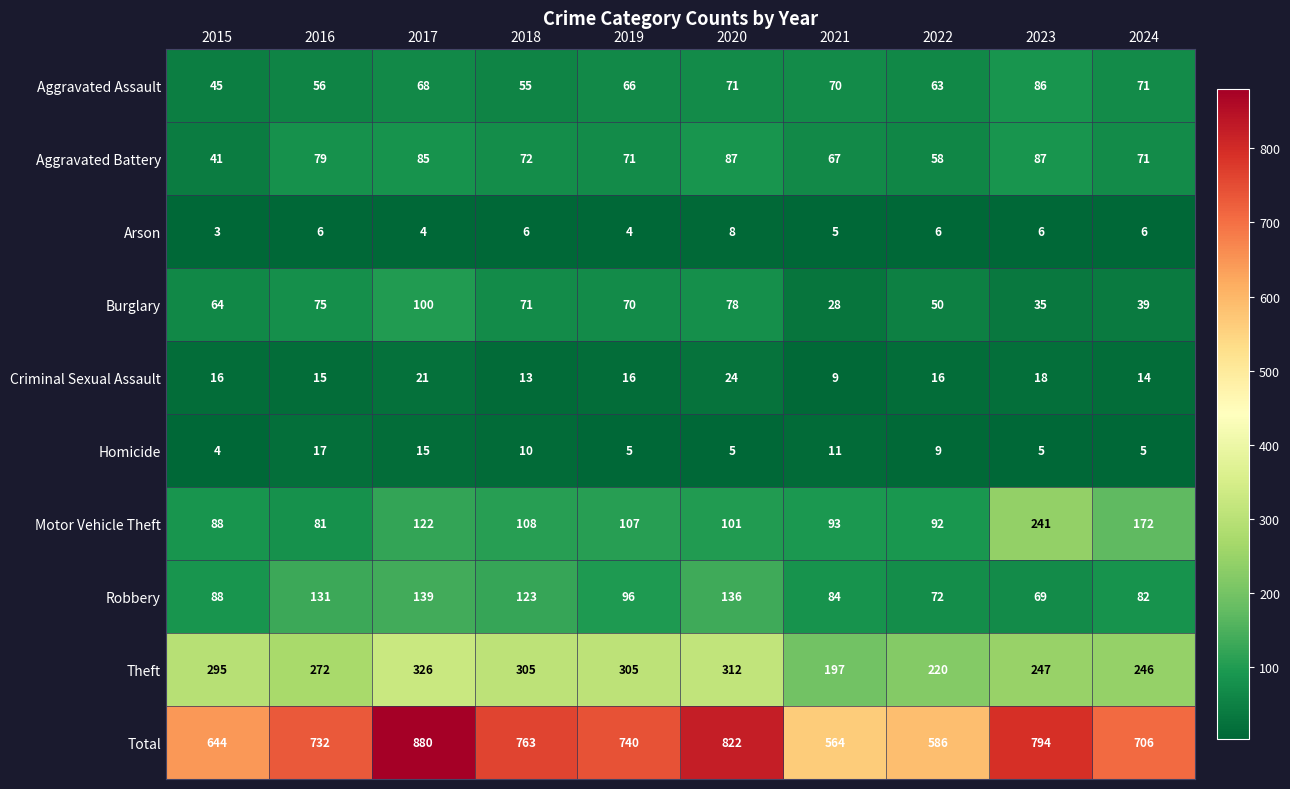

Which series has the widest spread of values?

Total